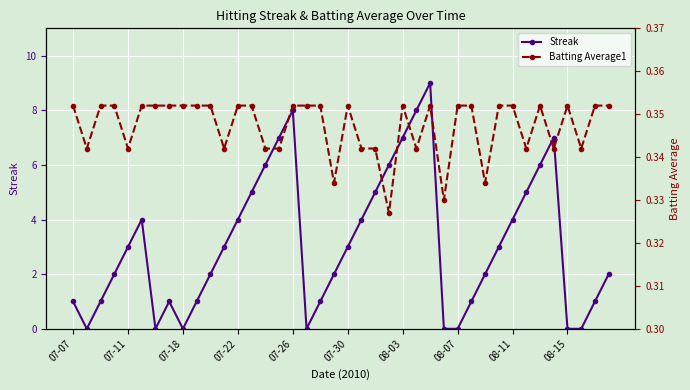

How many times do Streak and Batting Average1 cross each other?

12